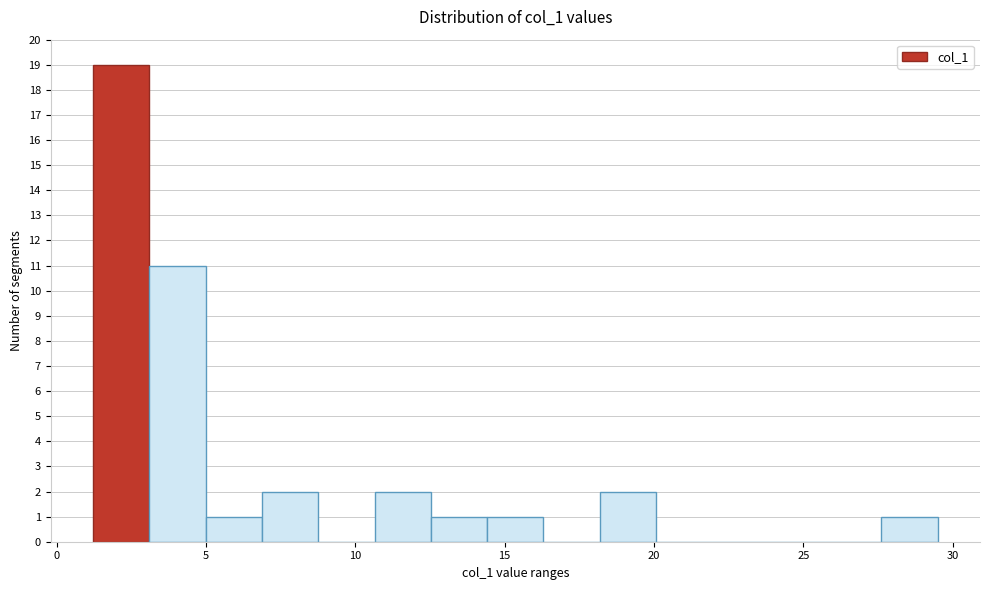

Around what value on the x-axis is the tallest bar? Give the approximate position of its centre, as read against the axis.

2.0